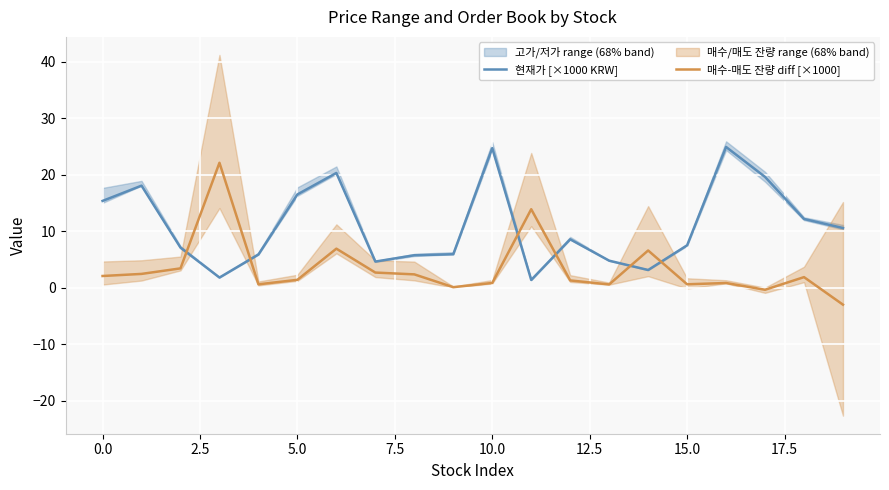

What position from the left is 15?

16